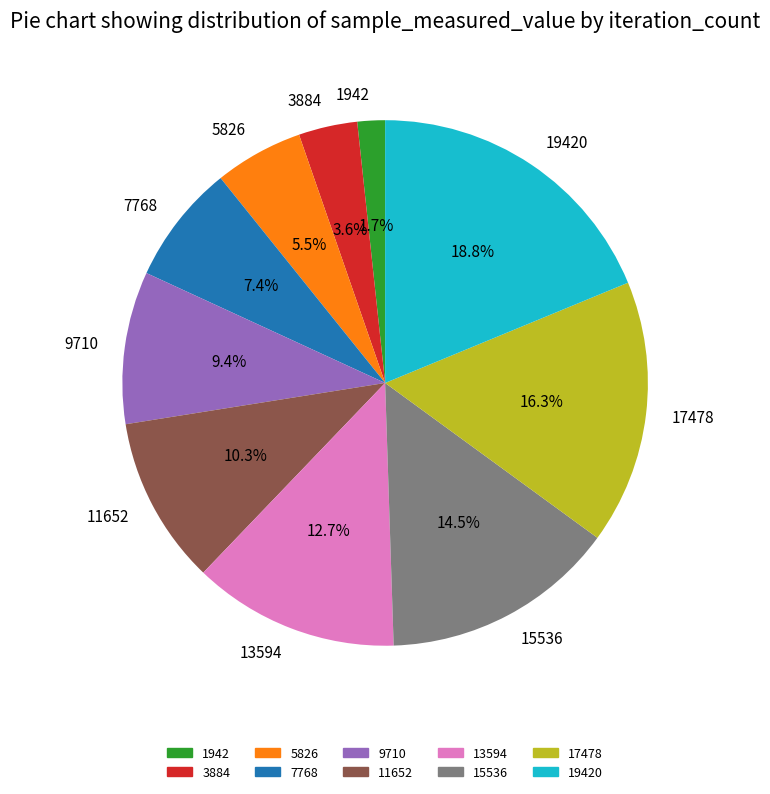

To the nearest percent, what percentage of the pie is 3884?

4%